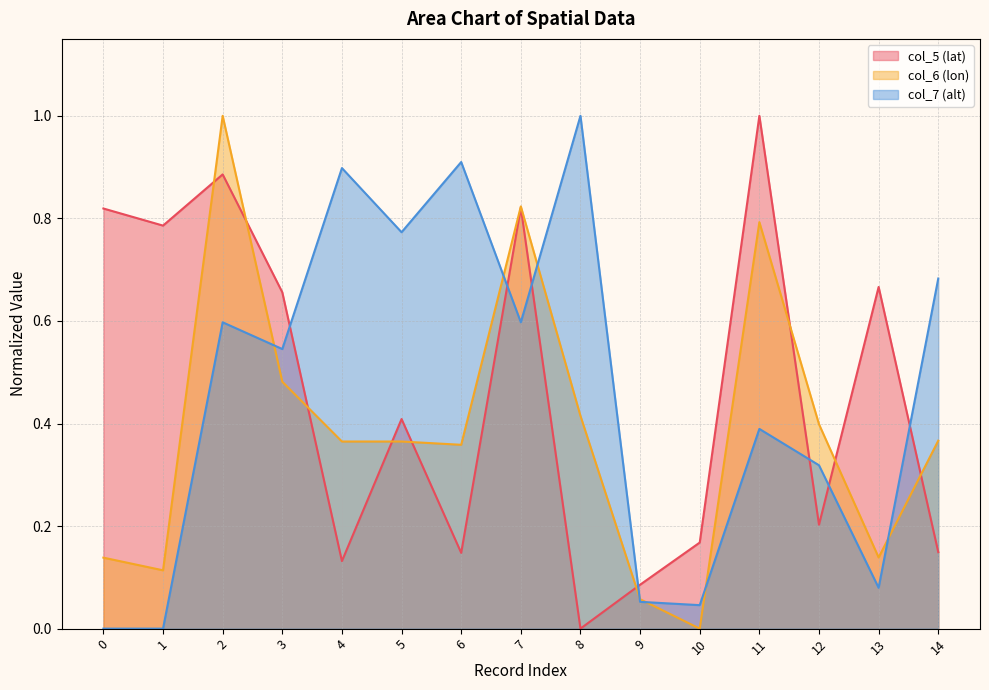

How many lines are shown in the chart?

3